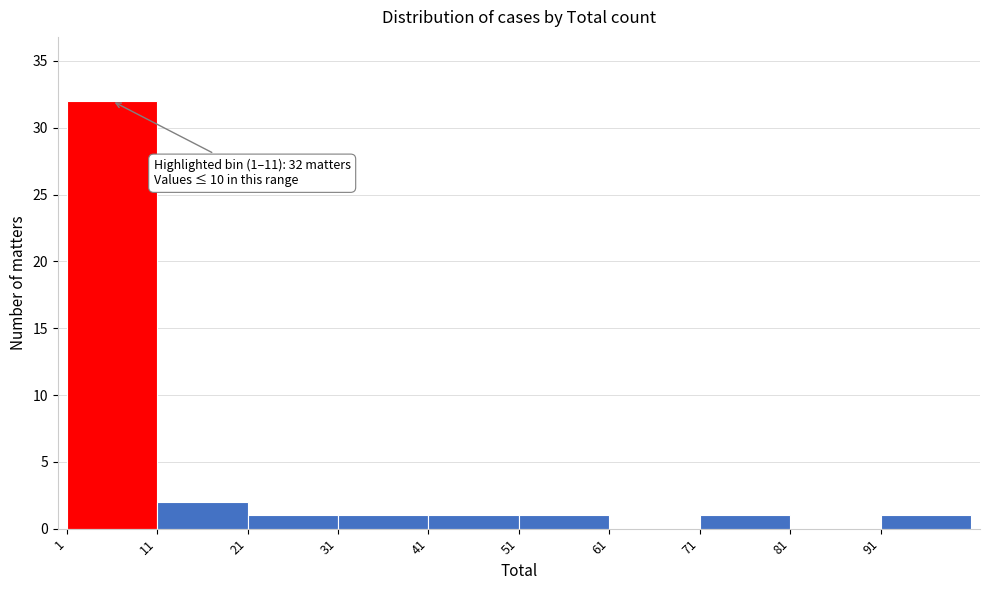

Over which range of the x-axis is the bar tallest?

1 to 11